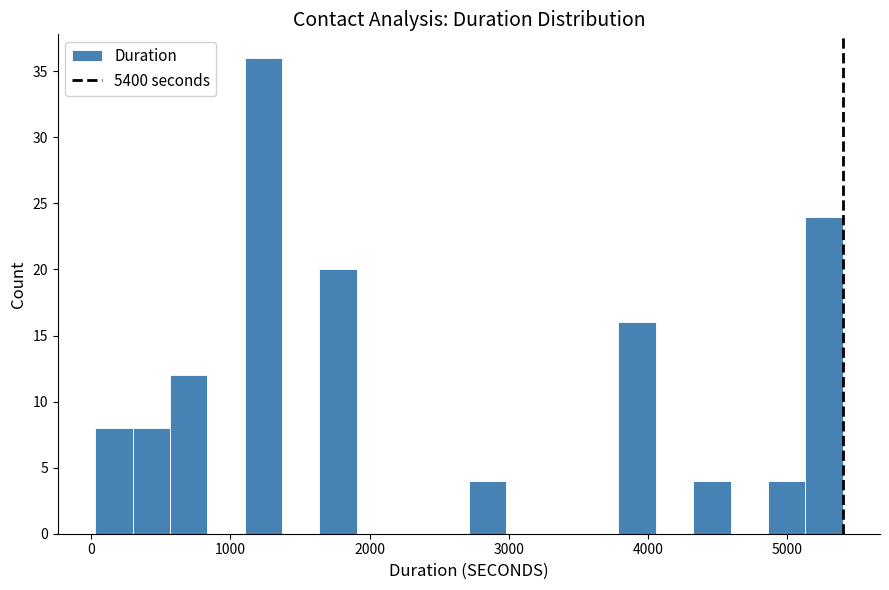

Read against the x-axis, roughly where is the centre of the tallest bar?

1200